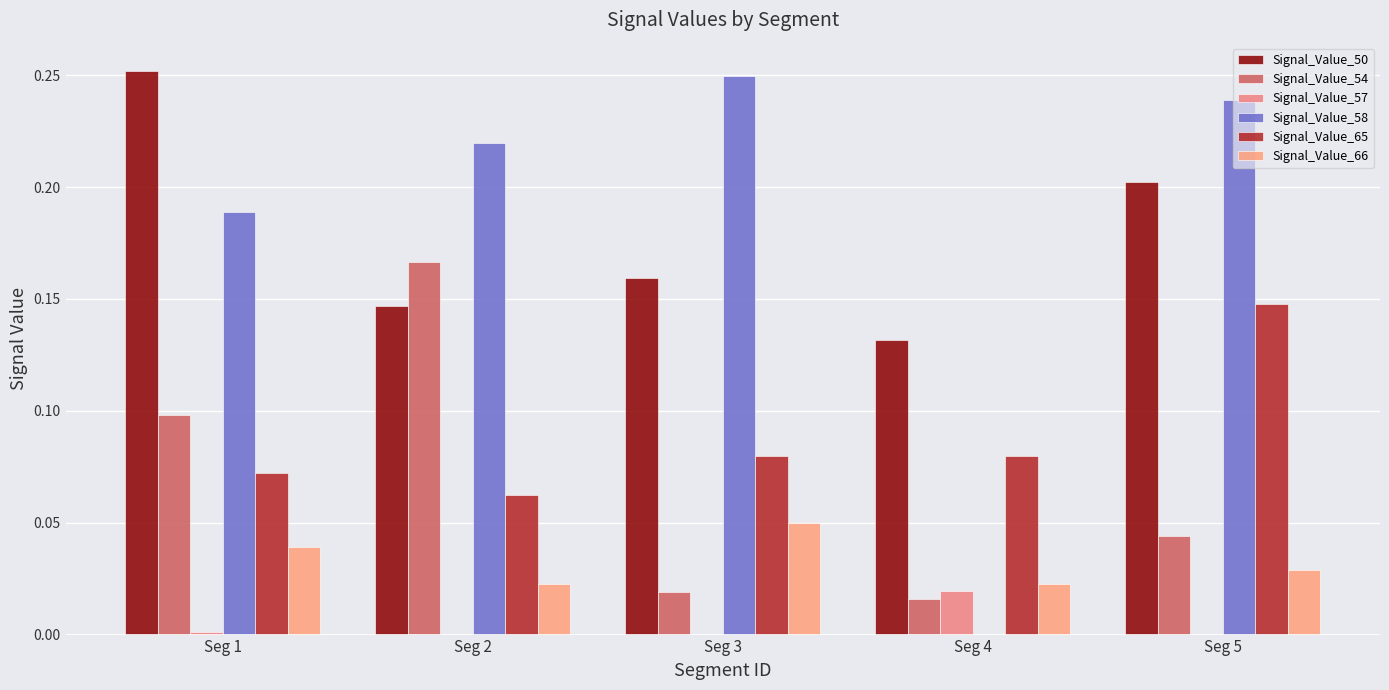

The Signal_Value_54 series shows 0.0 at Seg 3. True or false?

False